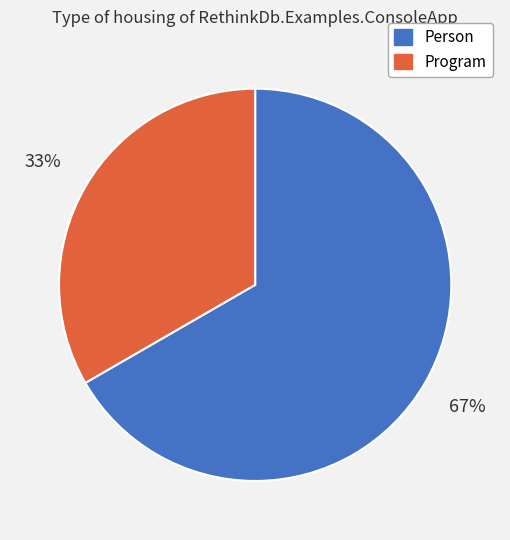

The Person slice represents 67% of the pie. True or false?

True